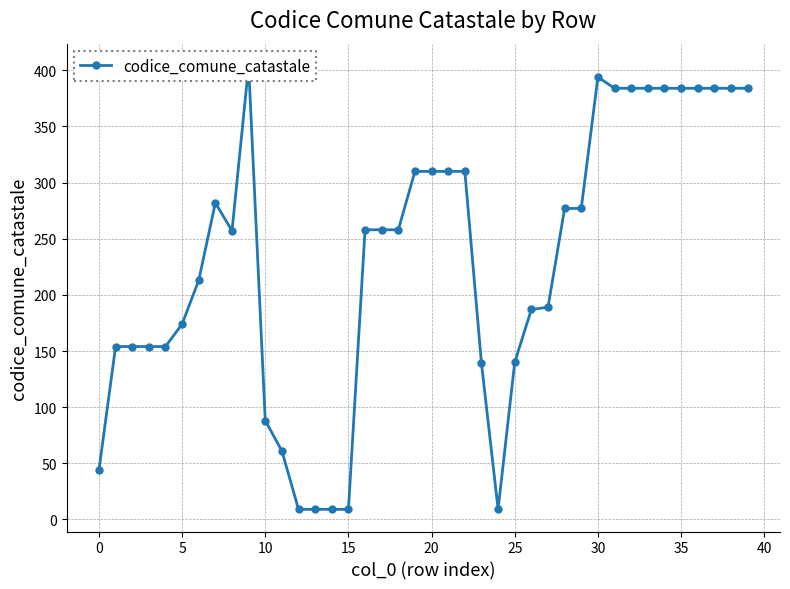

Does the chart display data point markers on the line(s)?

Yes